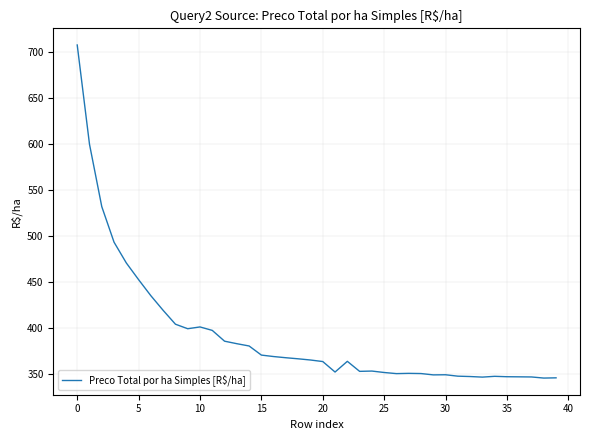

What is the maximum value shown in the chart?

707.5